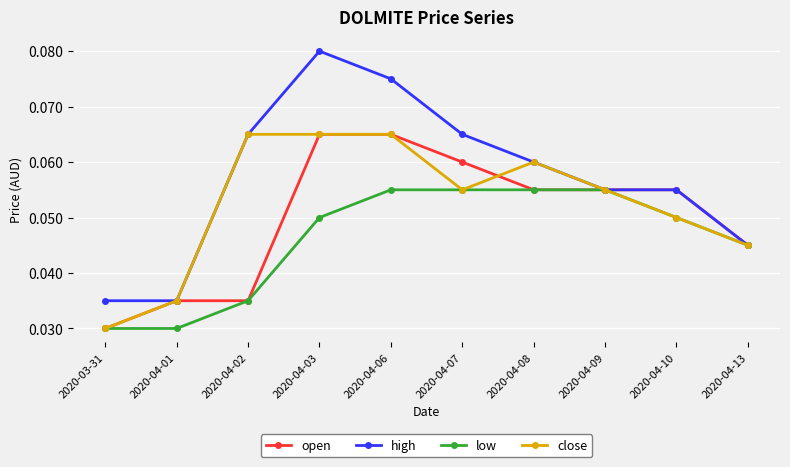

At how many categories does at least one series exceed 0?

10